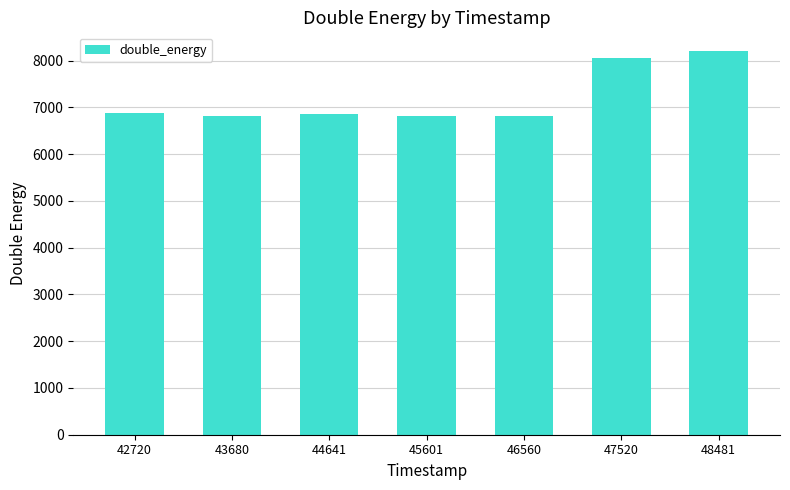

Approximately how many times larger is the value at 46560 compared to 48481?

0.8